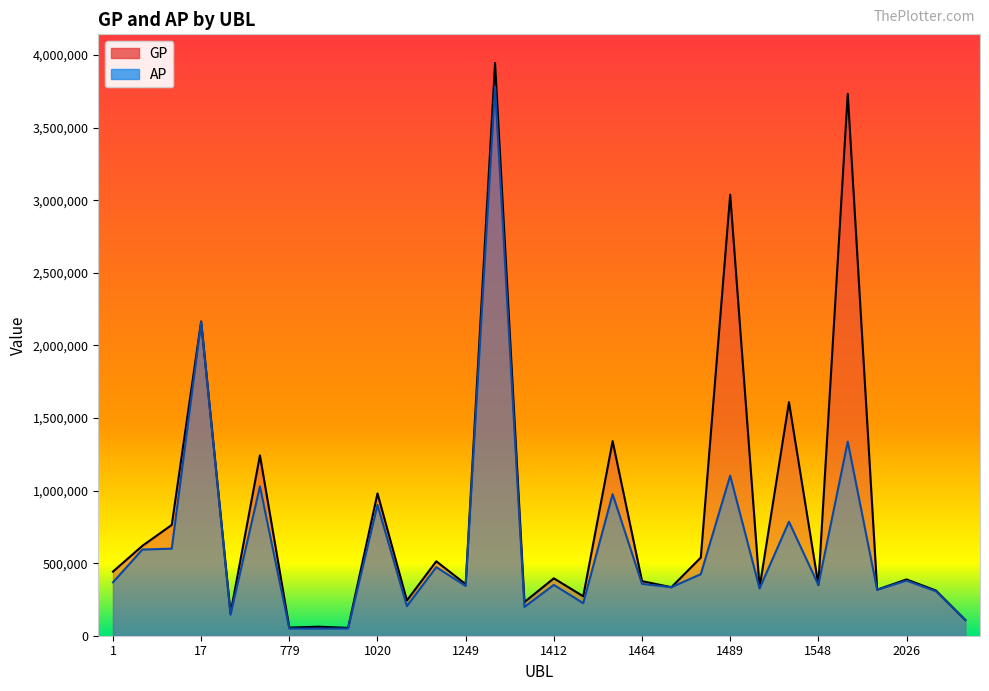

Rank the series by their average value, from highest to lowest.

GP, AP